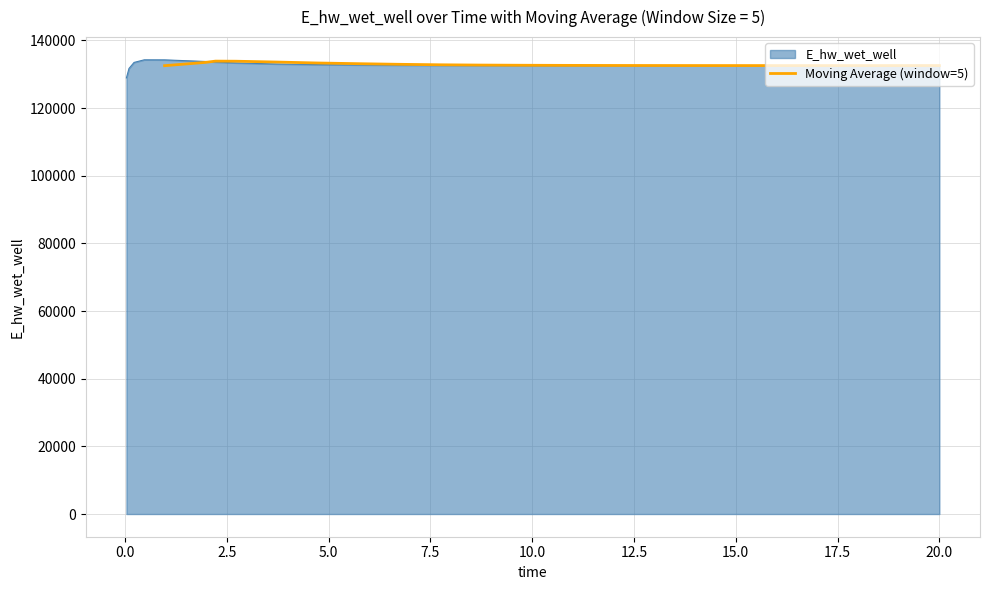

What is the lowest value of the Moving Average (window=5) series?

132547.2